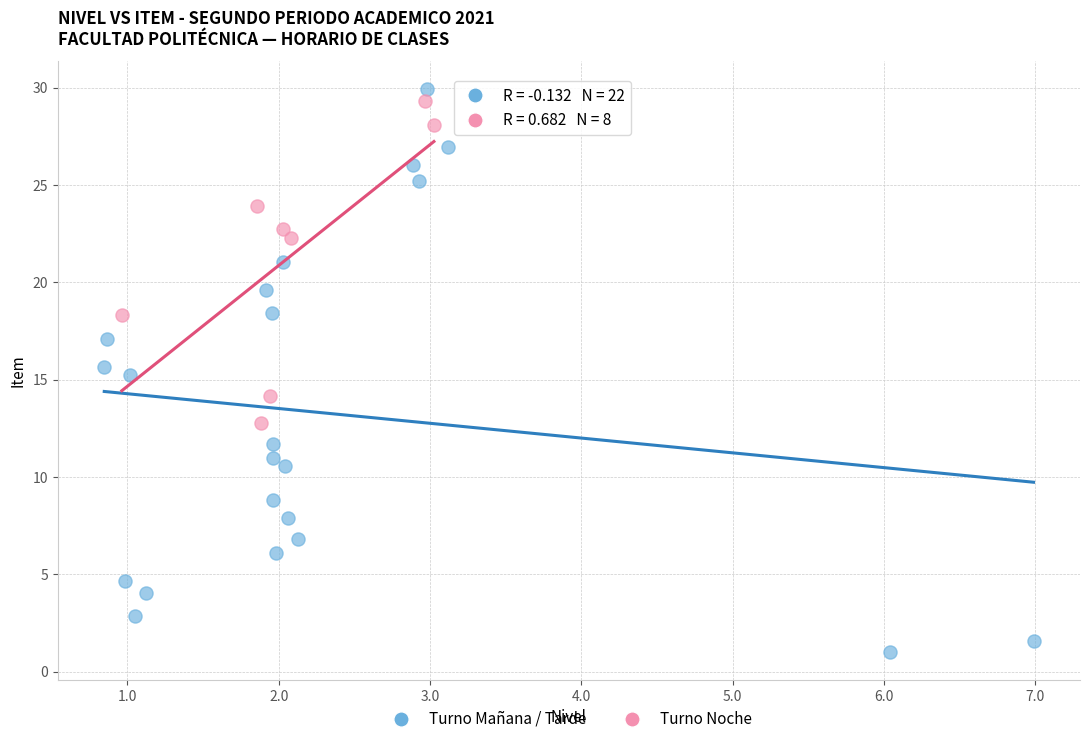

Which series has the widest spread of Y values?

Turno Mañana / Tarde